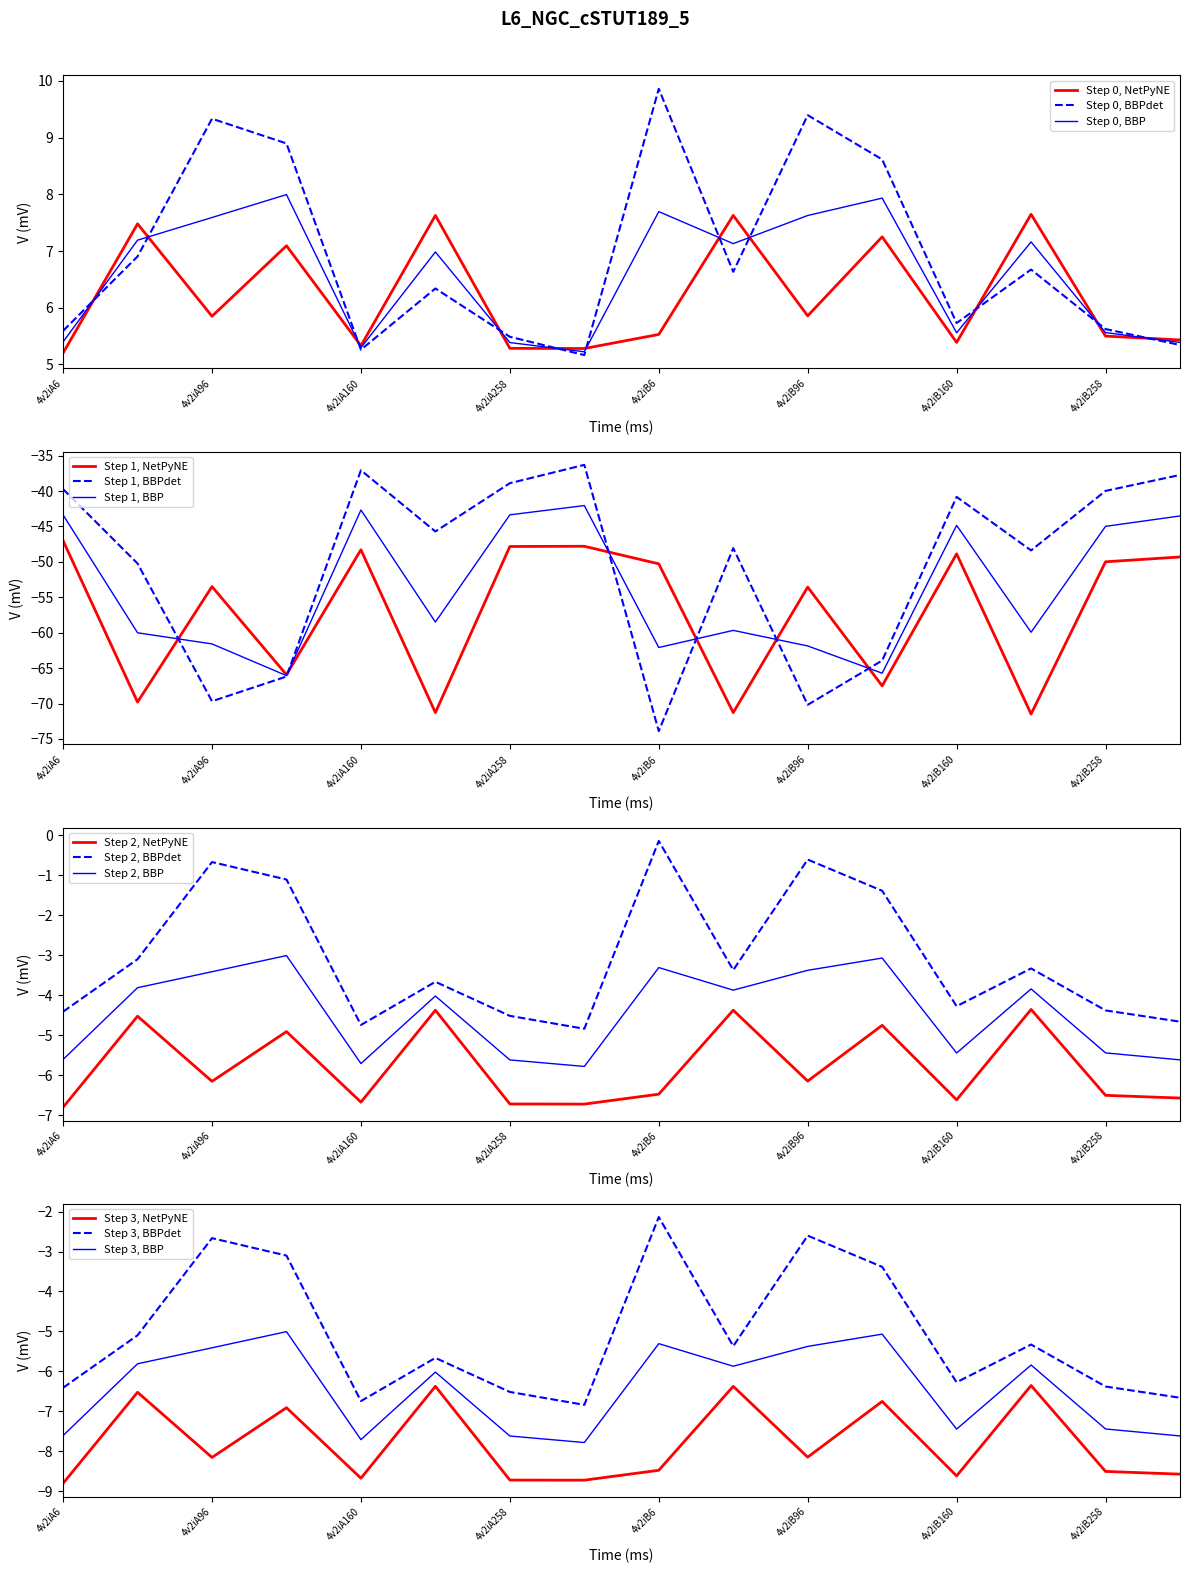

What is the lowest value of the Step 0, NetPyNE series?

5.2